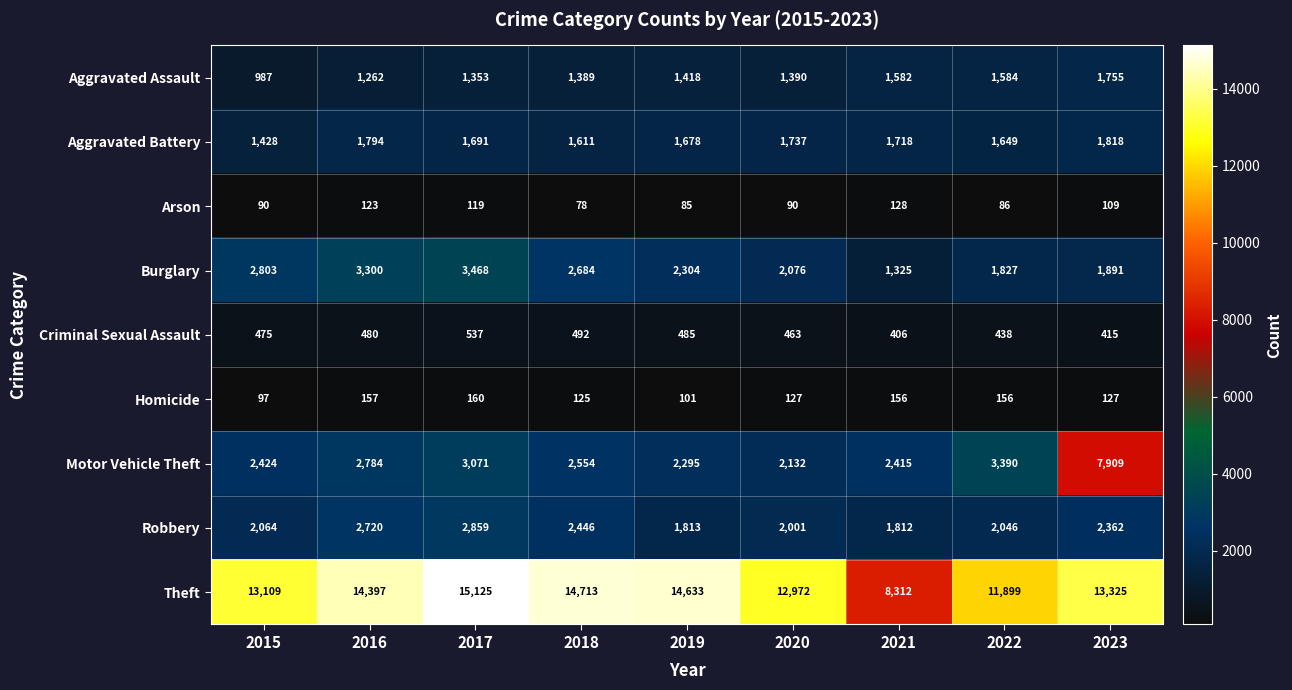

What is the sum of the Burglary values at 2021 and 2015?

4128